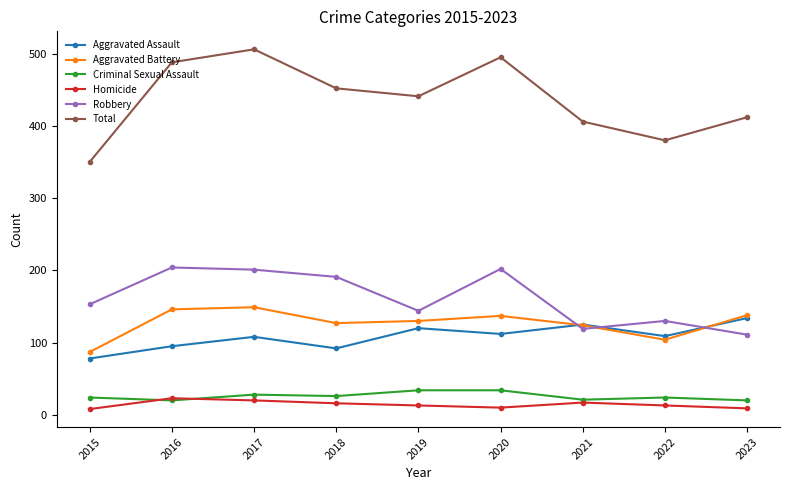

What is the sum of the Total values at 2018 and 2020?

947